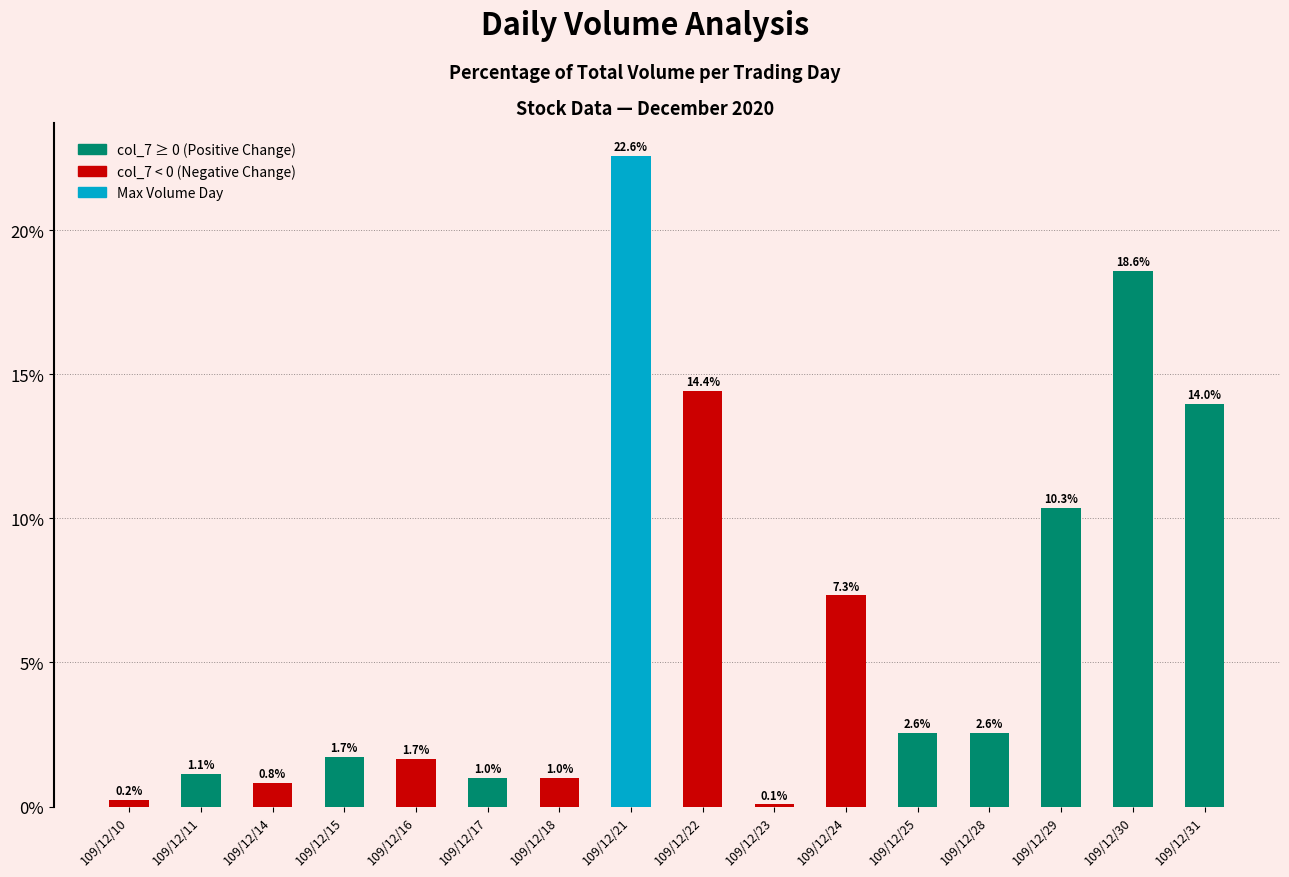

Where is the data nearest to the value 11?

109/12/29